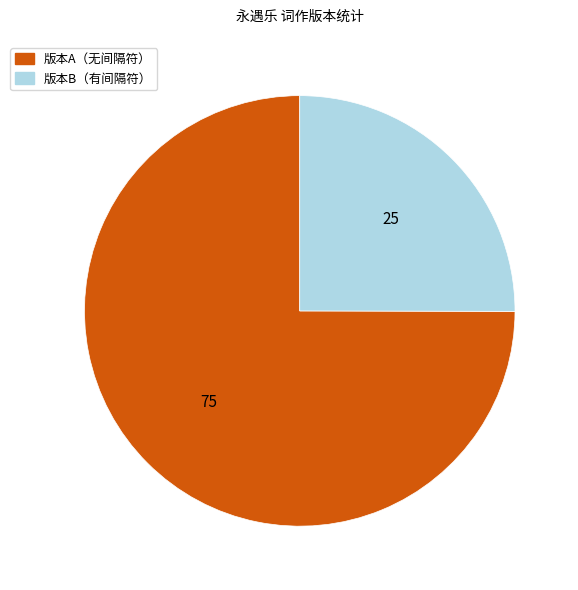

Rank the categories by value from lowest to highest.

版本B（有间隔符）, 版本A（无间隔符）